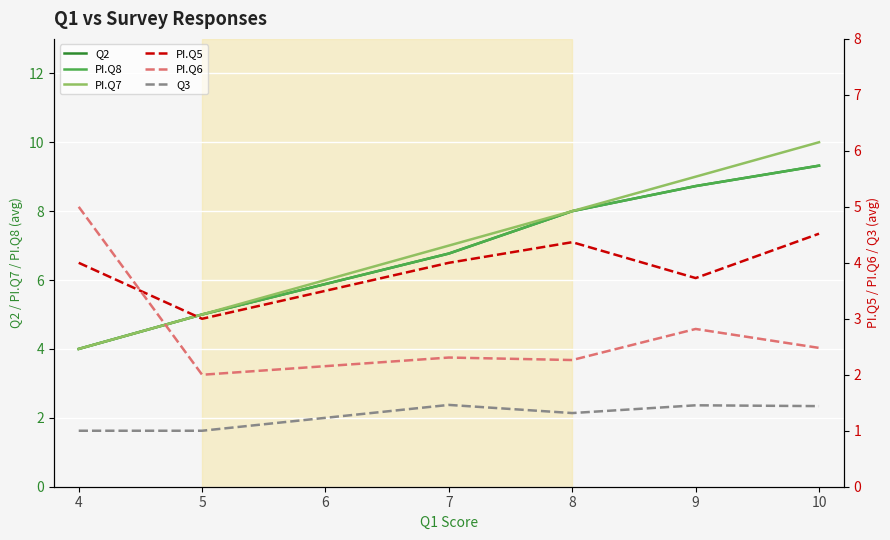

Which has a higher value, 4 or 10?

10